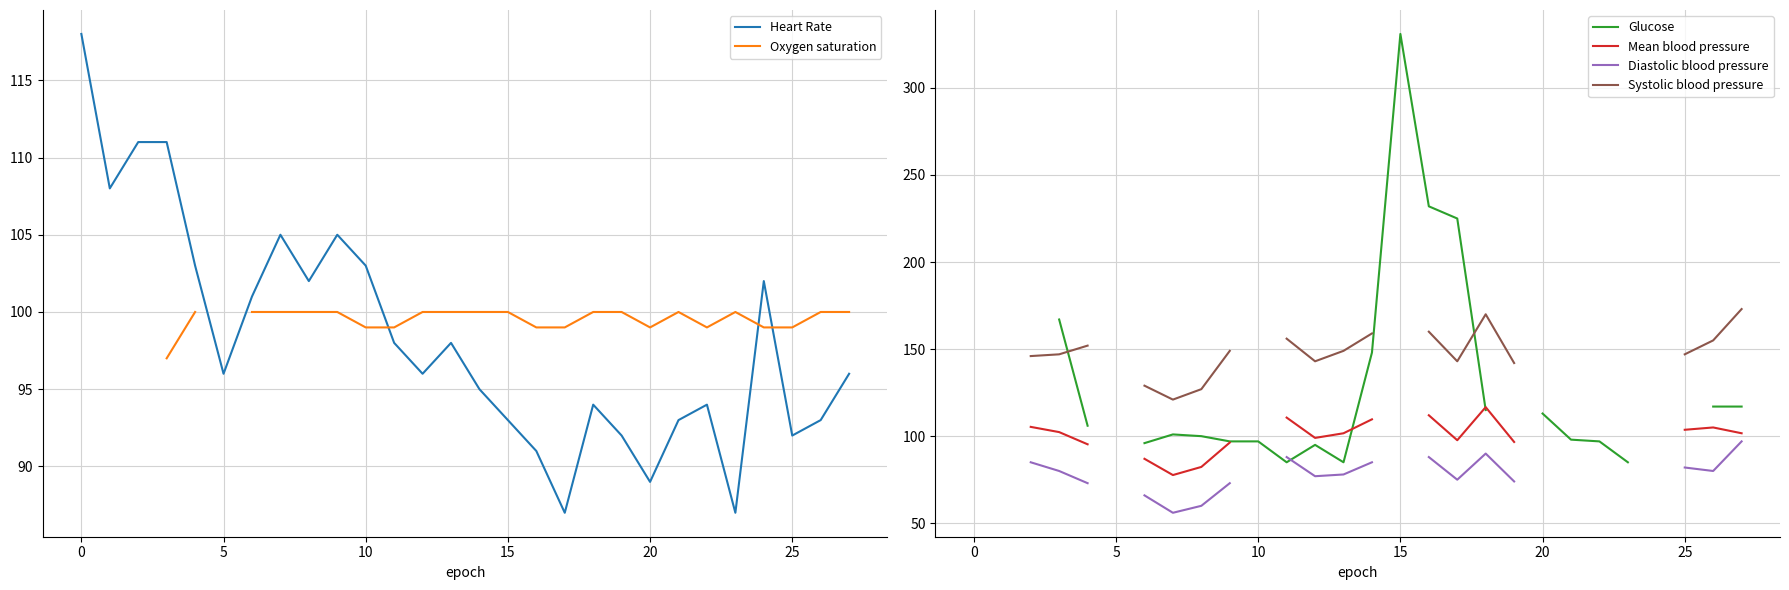

Is it true that Heart Rate equals 93 at 15?

True